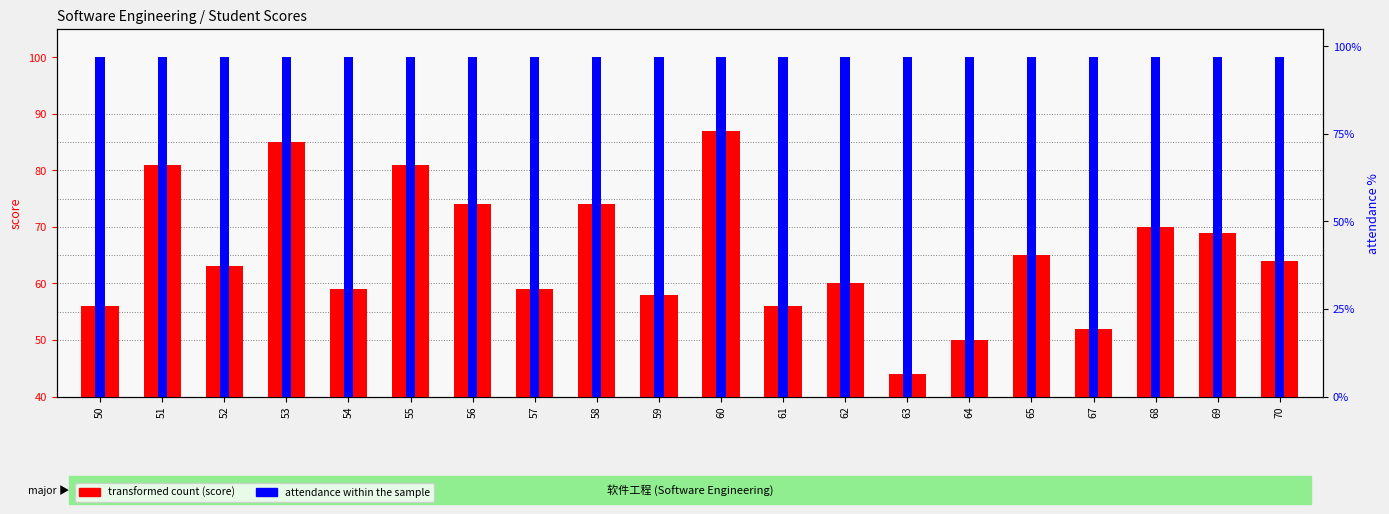

The value of attendance within the sample at 51 is 98. True or false?

False